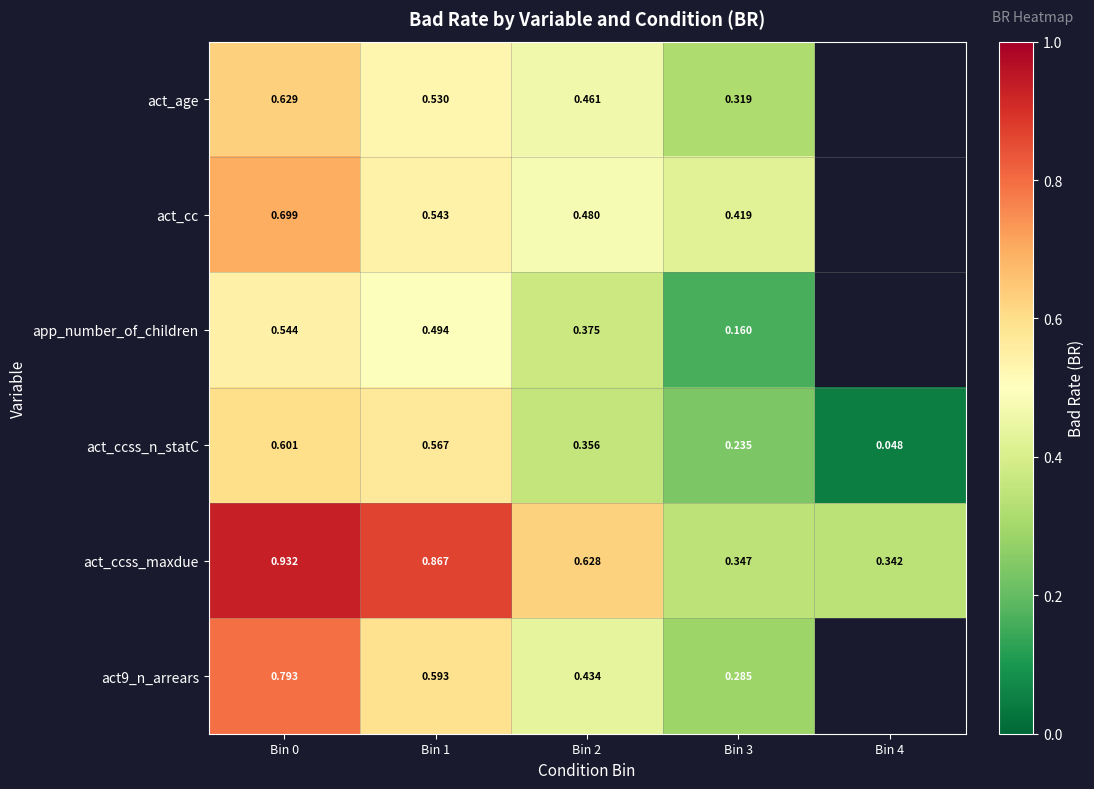

At how many categories does at least one series exceed 0?

5